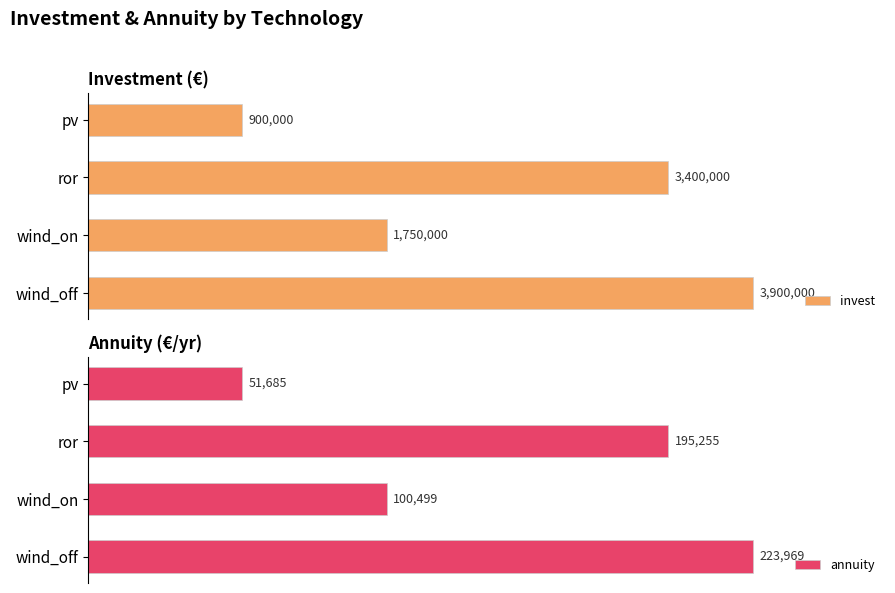

Where is annuity nearest to the value 137826?

wind_on